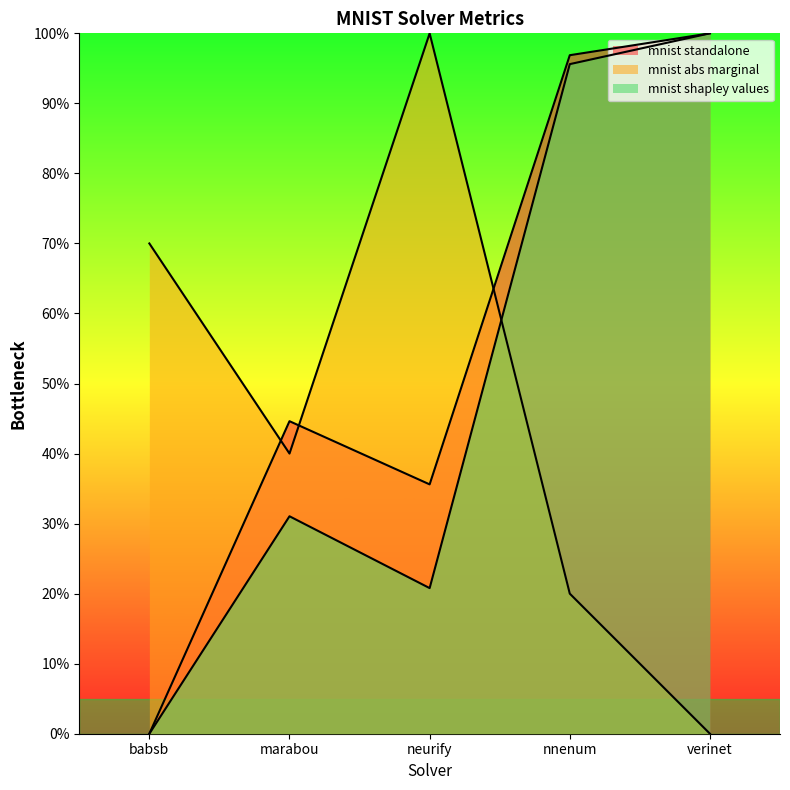

At nnenum, list the series in order from largest to smallest.

mnist standalone, mnist shapley values, mnist abs marginal